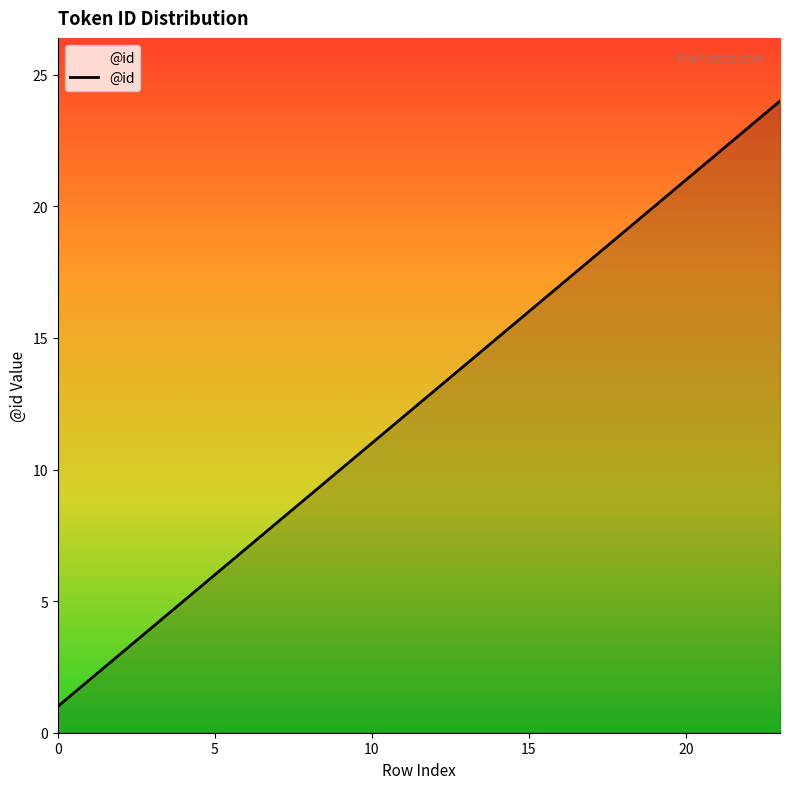

What is the greatest value displayed?

24